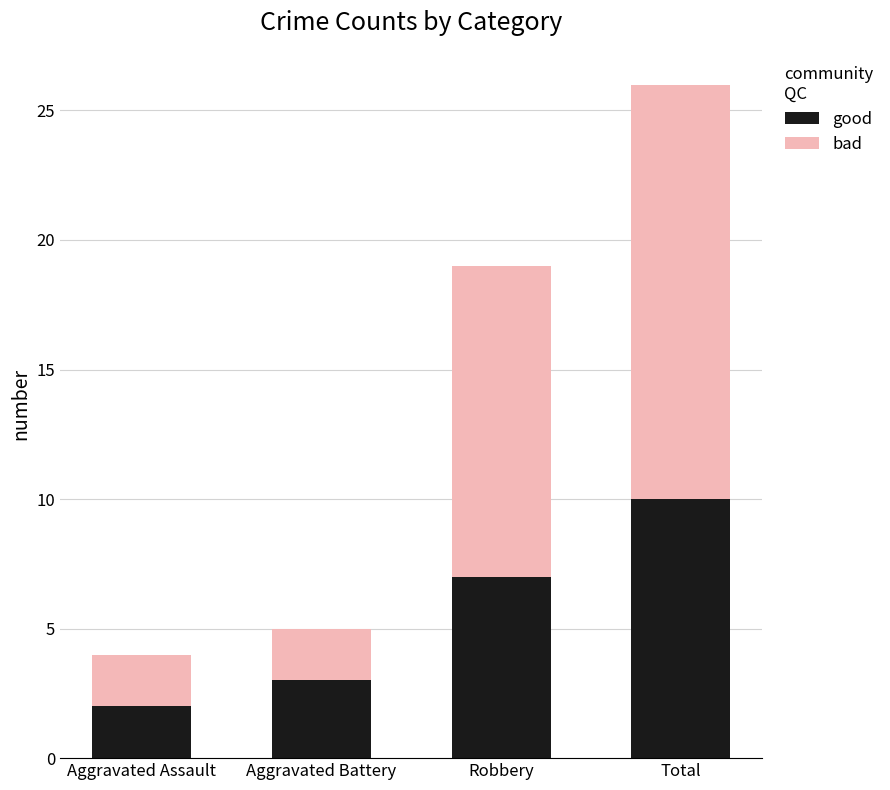

What are all the series names shown in the legend?

good, bad